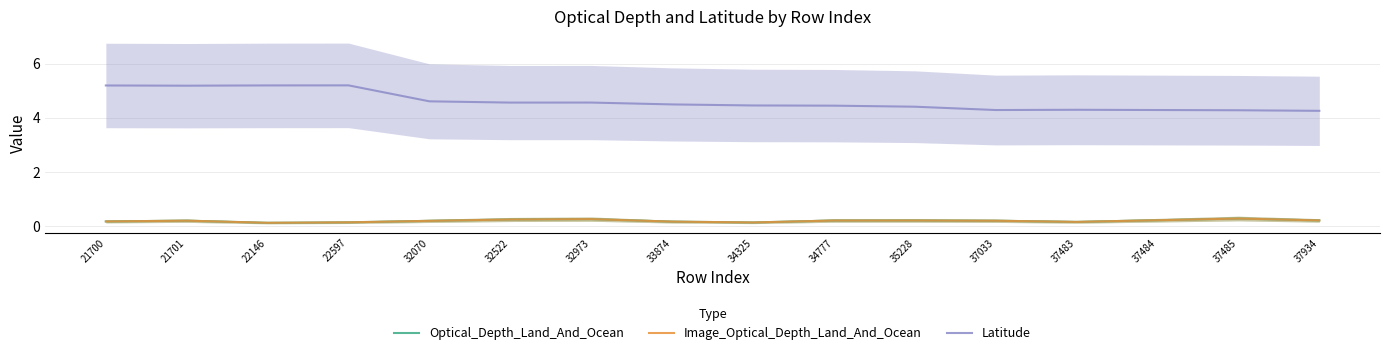

Which label corresponds to the largest value in the chart?

22597